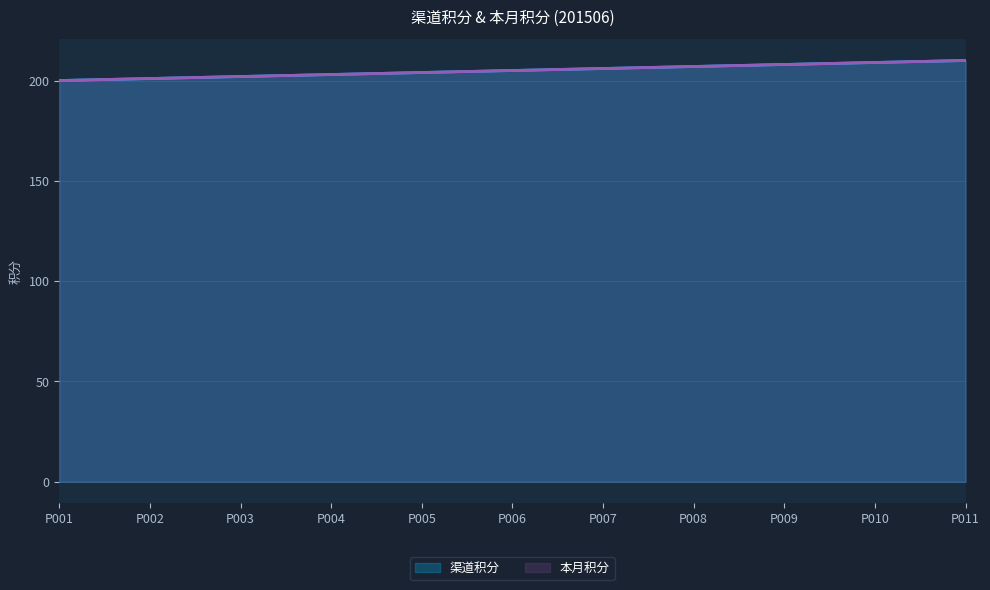

At which label does 本月积分 first exceed 205?

P007